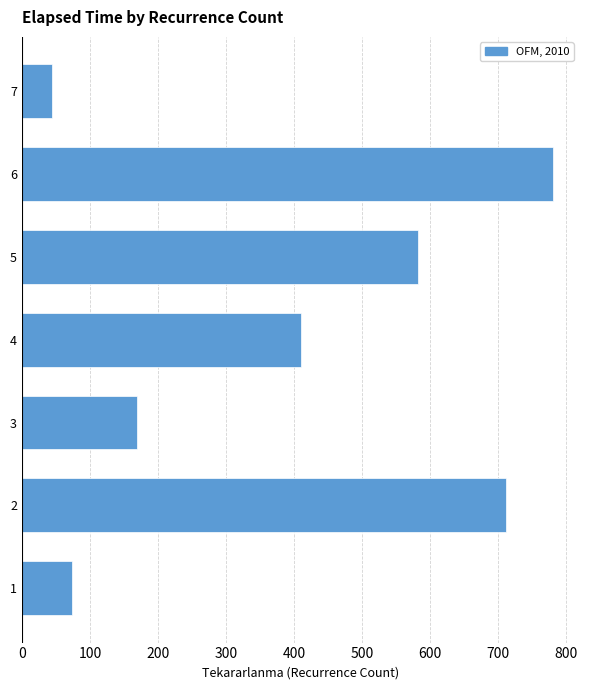

What is the approximate value at 7?

45.0